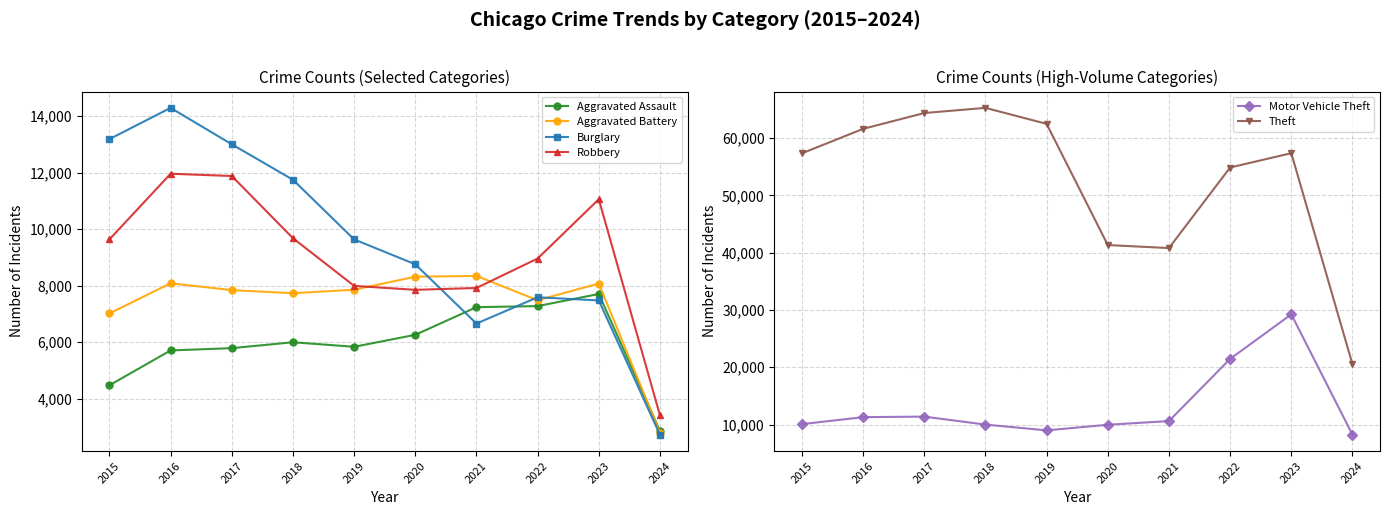

What is the spread (max minus min) of values at 2019?

56653